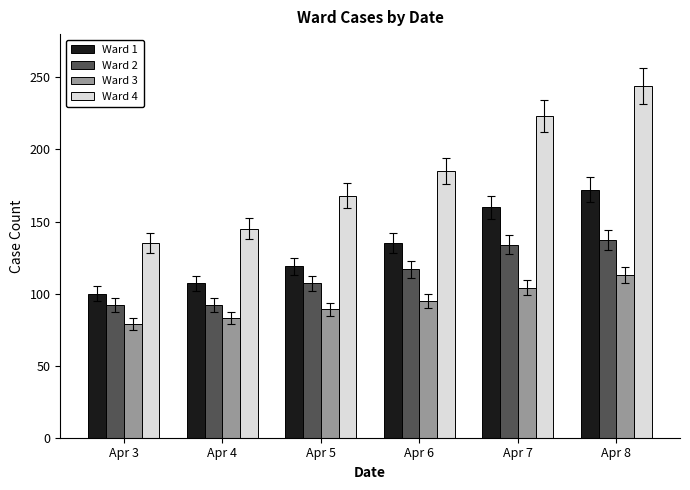

Reading left to right, extract all data points from this chart.

Ward 1: Apr 3=100	Apr 4=107	Apr 5=119	Apr 6=135	Apr 7=160	Apr 8=172
Ward 2: Apr 3=92	Apr 4=92	Apr 5=107	Apr 6=117	Apr 7=134	Apr 8=137
Ward 3: Apr 3=79	Apr 4=83	Apr 5=89	Apr 6=95	Apr 7=104	Apr 8=113
Ward 4: Apr 3=135	Apr 4=145	Apr 5=168	Apr 6=185	Apr 7=223	Apr 8=244